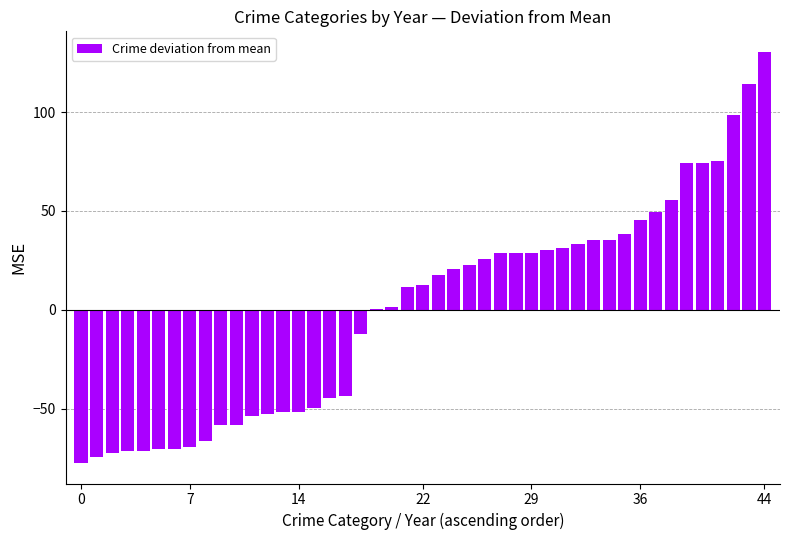

What is the greatest value displayed?

130.5